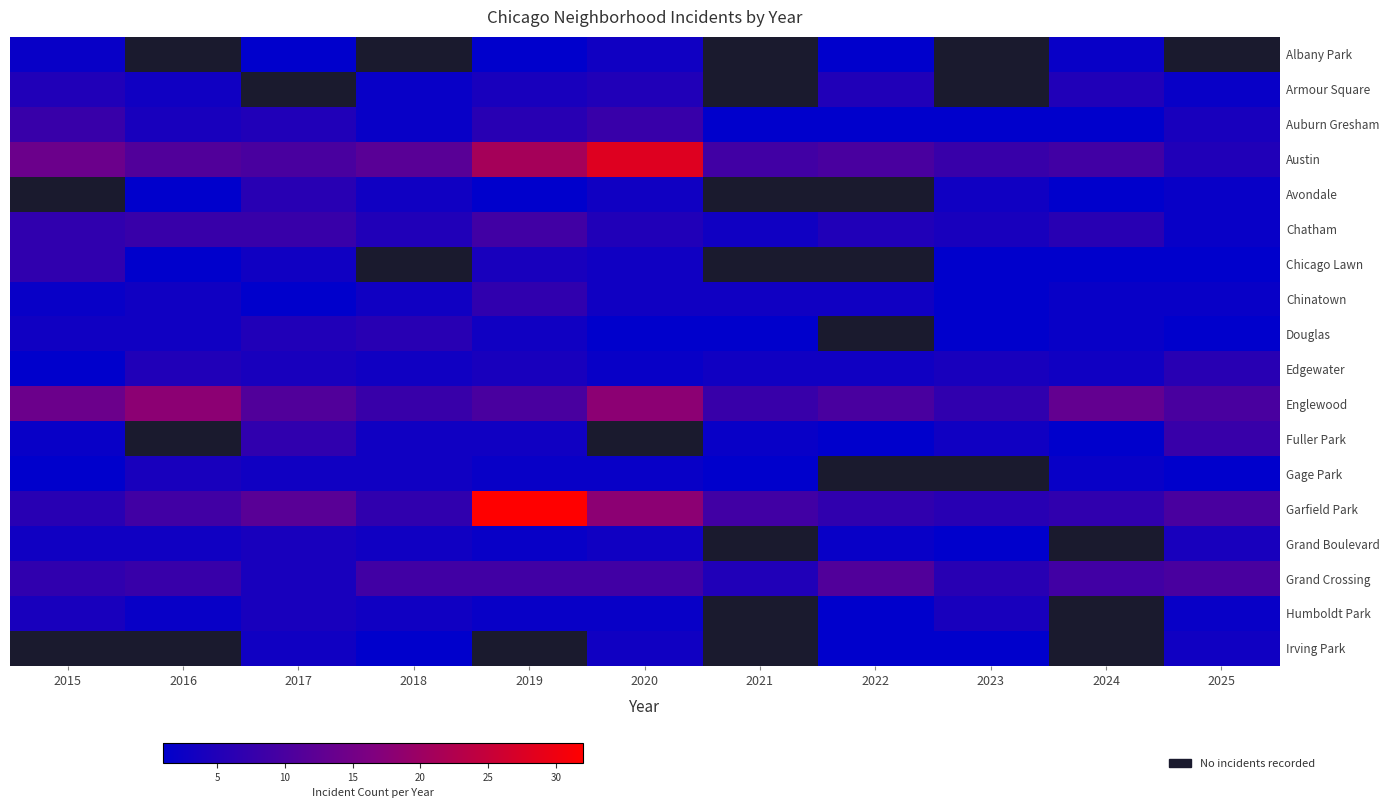

List the labels in order of Fuller Park value, smallest first.

2015, 2016, 2022, 2024, 2021, 2018, 2019, 2023, 2017, 2020, 2025